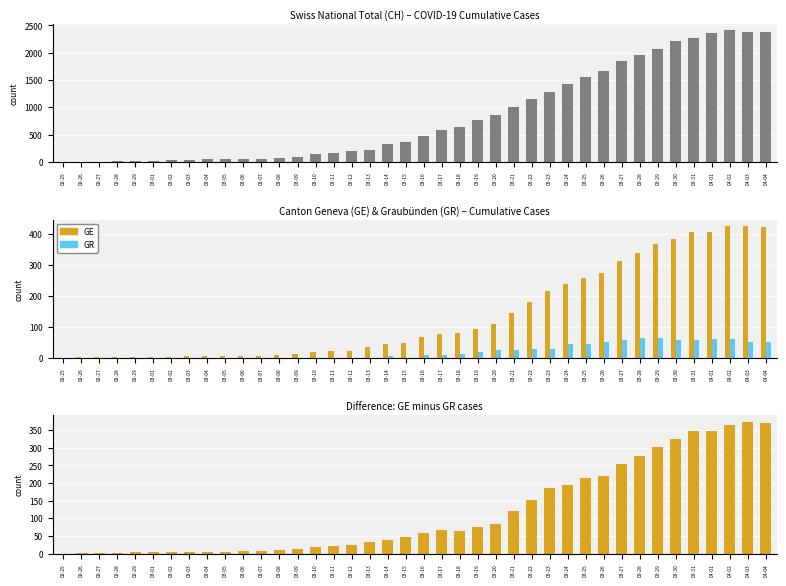

Which series has the largest range (max minus min)?

CH